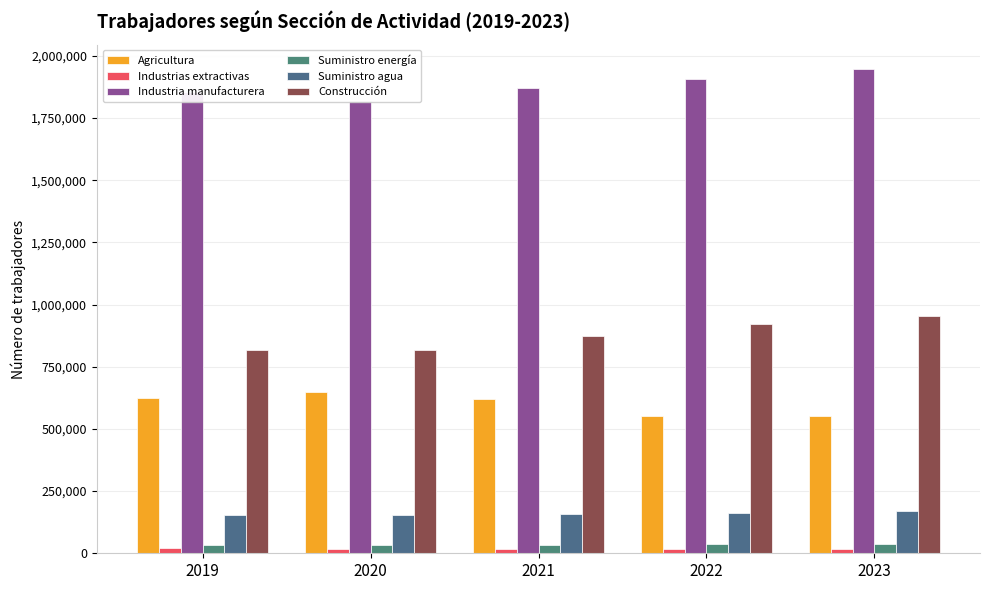

What is the sum of all Suministro agua values?

797424